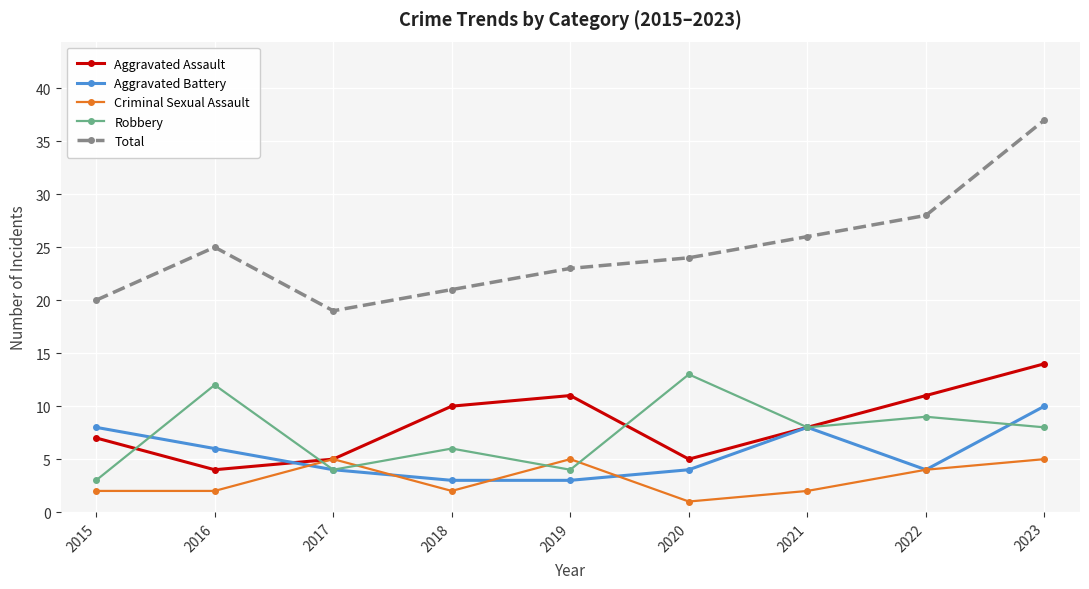

The Aggravated Battery series shows 5 at 2018. True or false?

False